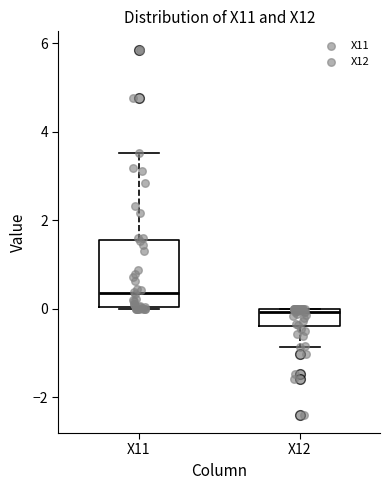

Reading left to right, read every box against the y-axis: the position of its median line, the range the box covers, and the ends of its whiskers. The values are not printed on the chart, so give them approximately, as read against the axis.

X11: median 0.4, box 0.0 to 1.6, whiskers 0.0 to 3.6
X12: median 0.0 (just below the box's upper edge), box -0.4 to 0.0, whiskers -0.8 to 0.0